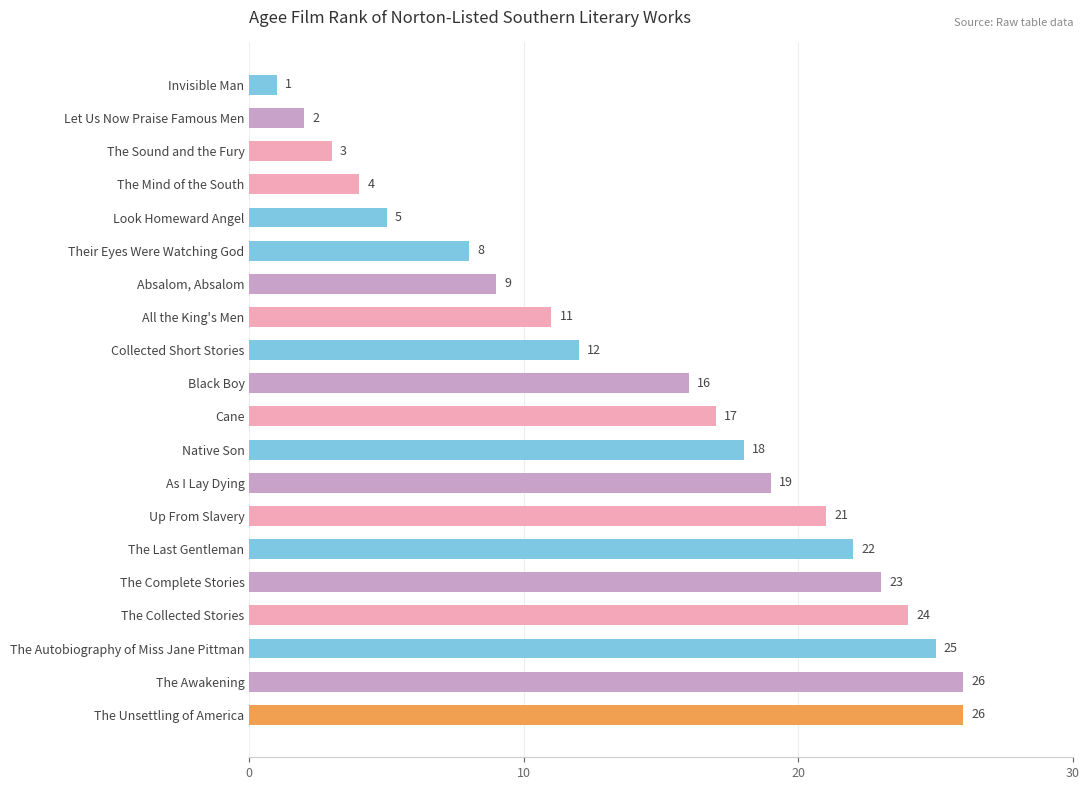

Approximately how many times larger is the value at Black Boy compared to The Collected Stories?

0.7